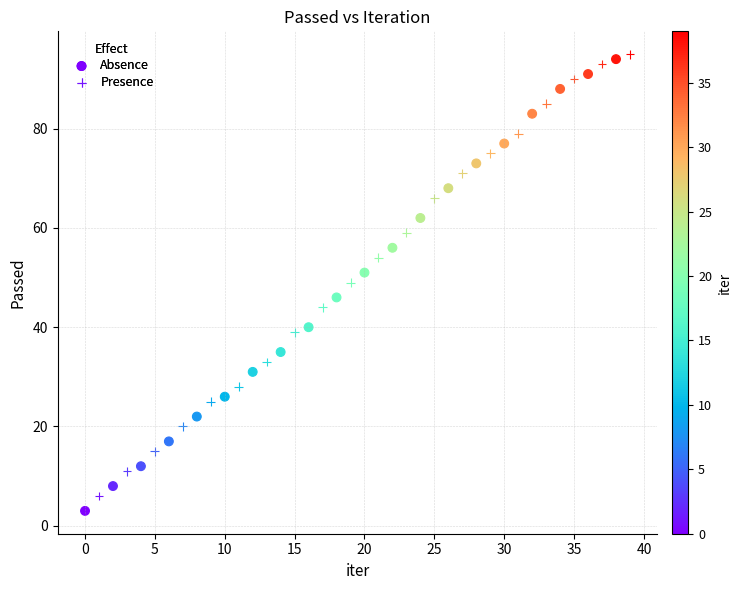

Which series has the widest spread of Y values?

Absence